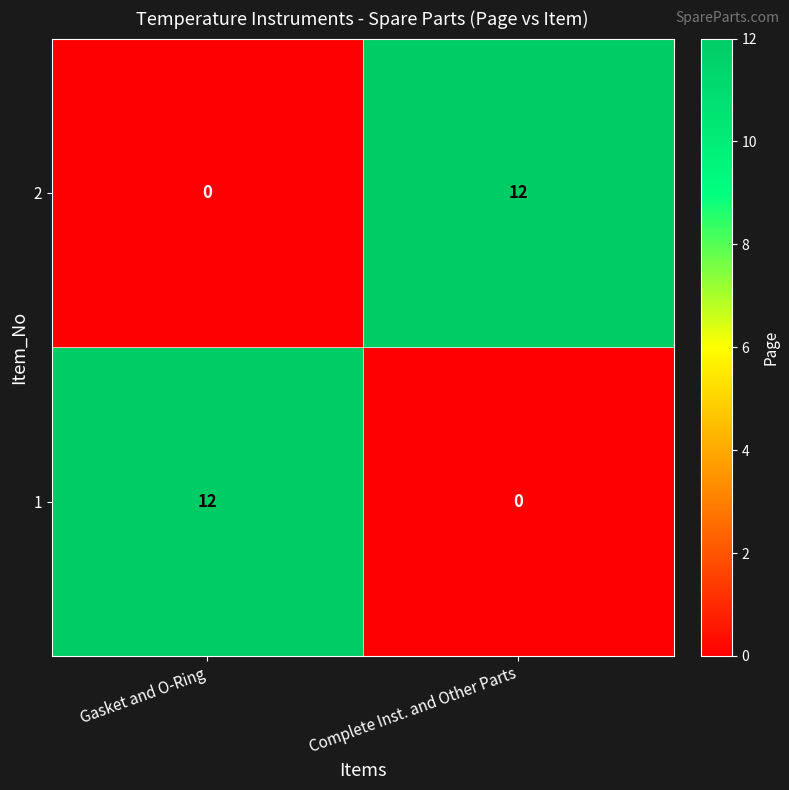

Reading left to right, list all the values displayed in this chart.

2: 0	12
1: 12	0